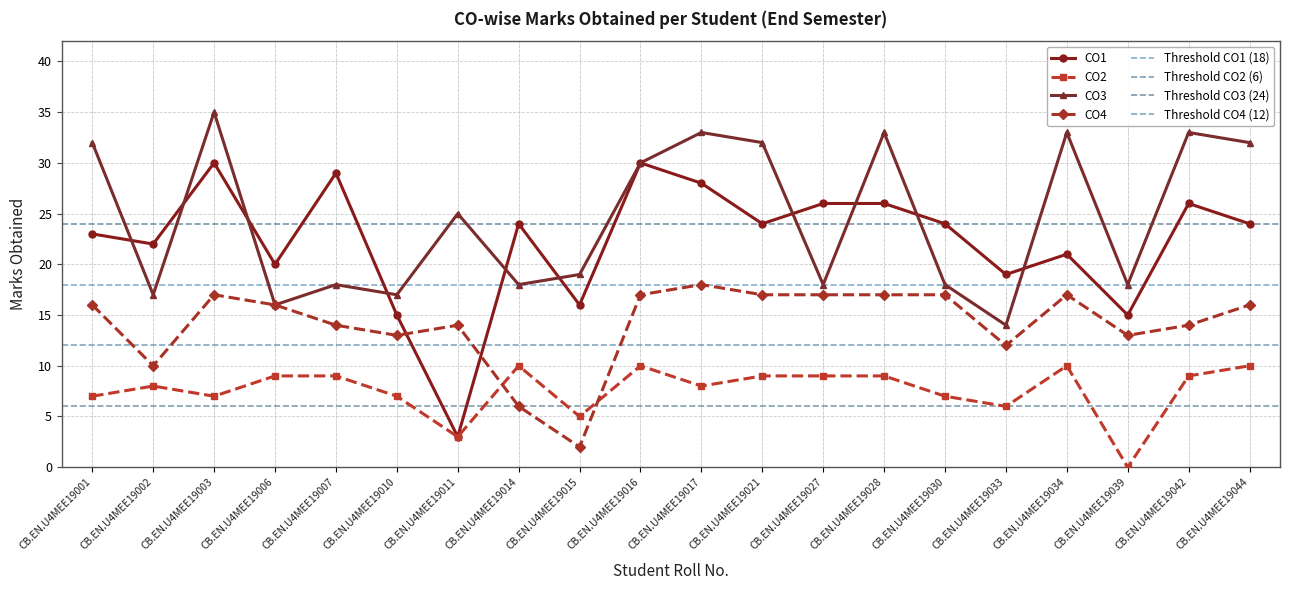

Reading left to right, extract all data points from this chart.

CO1: 23	22	30	20	29	15	3	24	16	30	28	24	26	26	24	19	21	15	26	24
CO2: 7	8	7	9	9	7	3	10	5	10	8	9	9	9	7	6	10	0	9	10
CO3: 32	17	35	16	18	17	25	18	19	30	33	32	18	33	18	14	33	18	33	32
CO4: 16	10	17	16	14	13	14	6	2	17	18	17	17	17	17	12	17	13	14	16